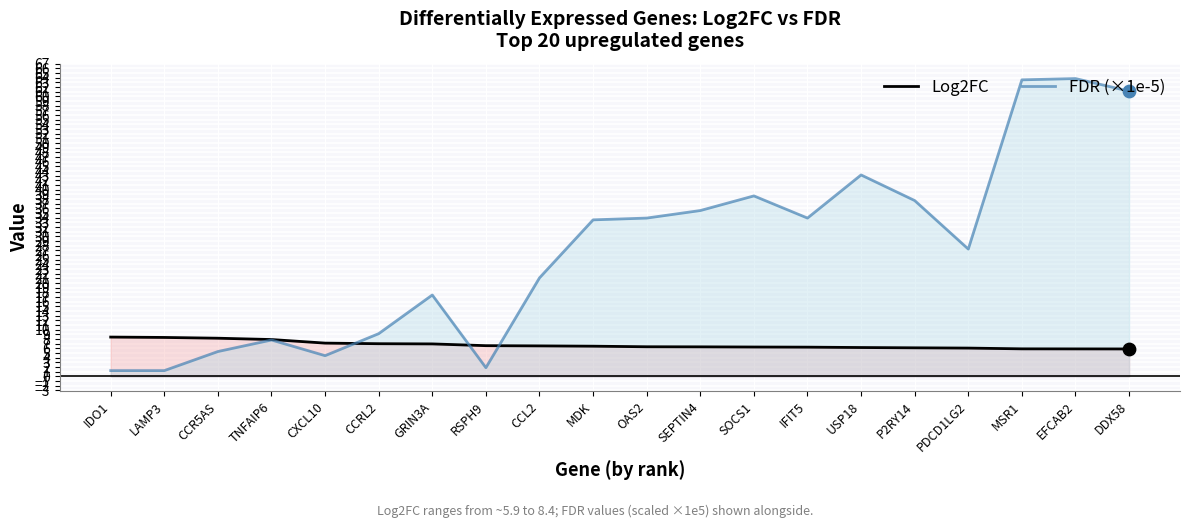

Which series has the widest spread of Y values?

FDR (×1e-5)